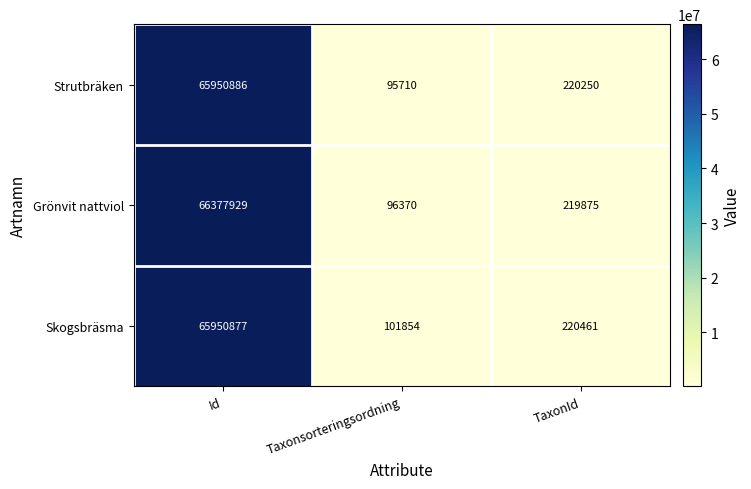

Which label corresponds to the smallest value in the chart?

Taxonsorteringsordning